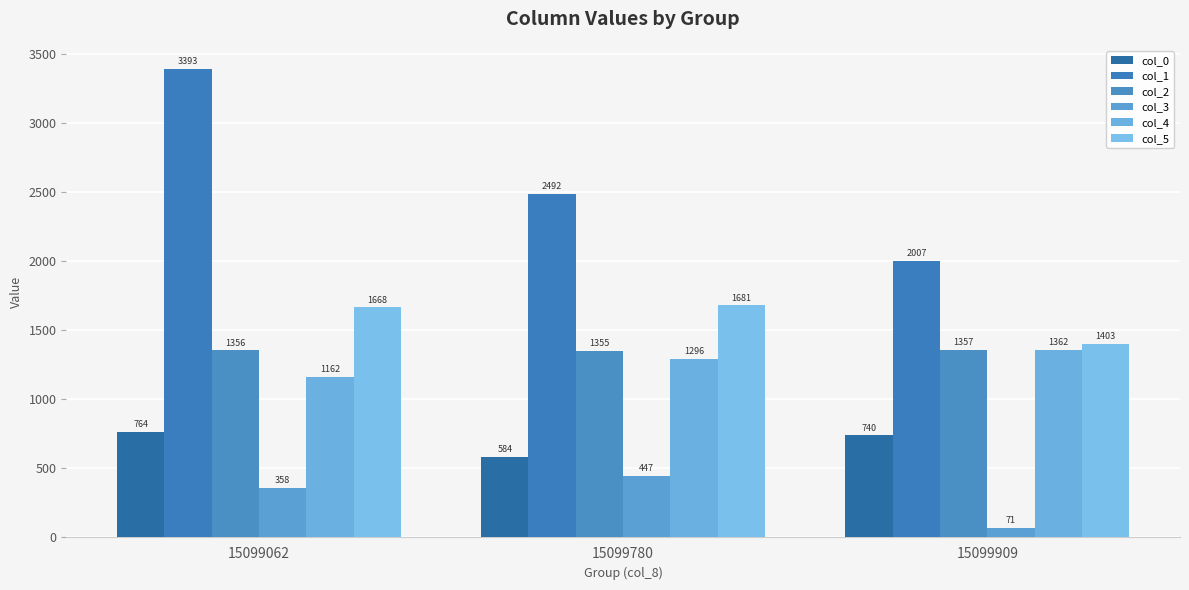

What is the sum of all col_3 values?

876.6